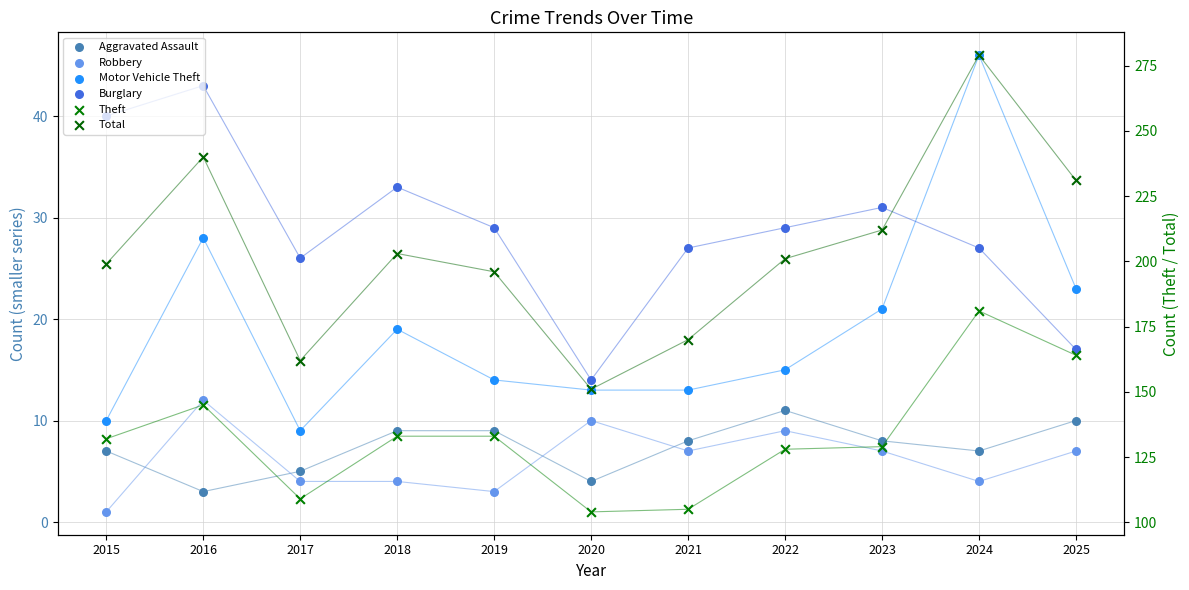

Is the value of Motor Vehicle Theft at 2021 greater than the value of Aggravated Assault at 2019?

Yes